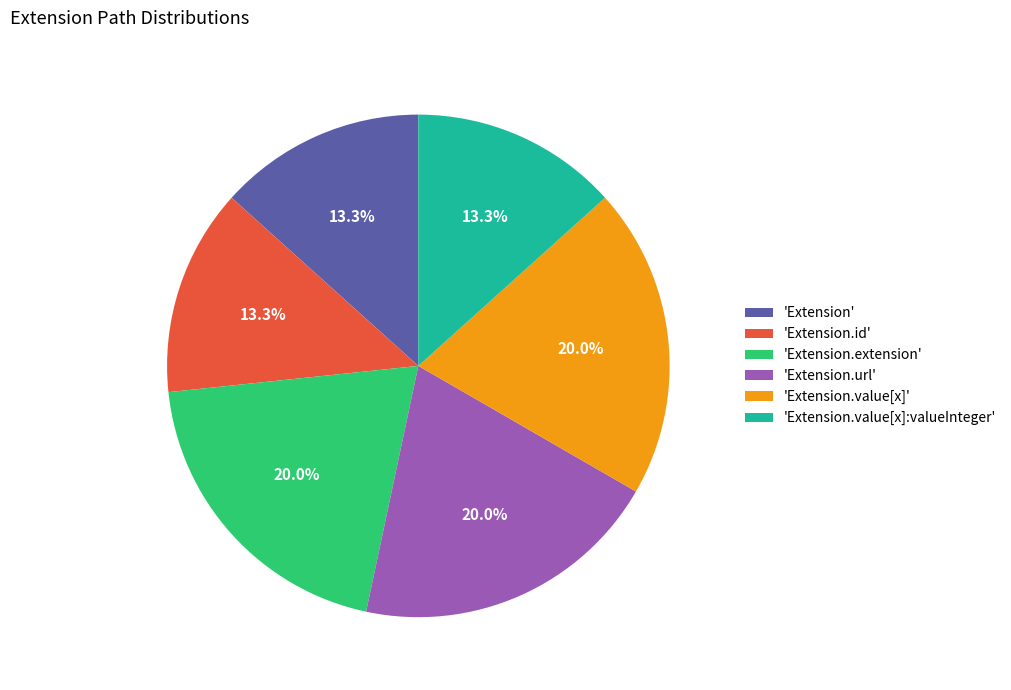

What percentage do 'Extension' and 'Extension.url' together represent?

33.3%